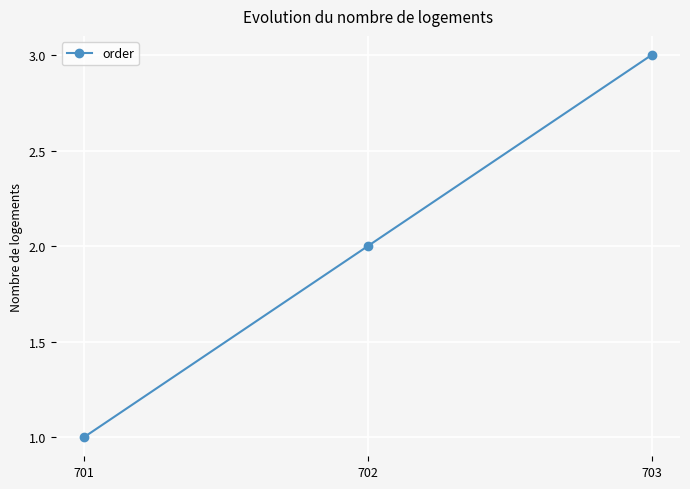

Does the chart display data point markers on the line(s)?

Yes